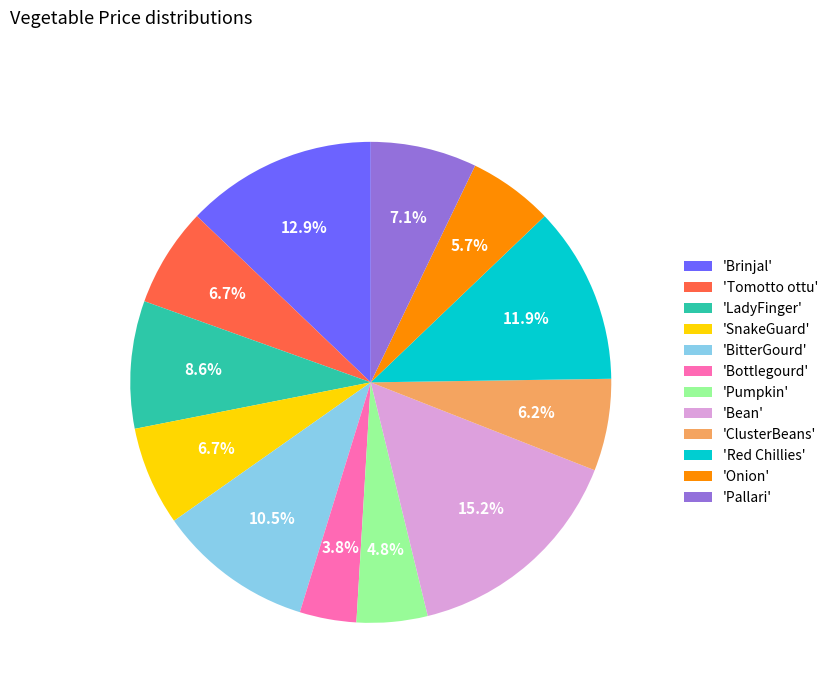

How many segments does this pie chart have?

12